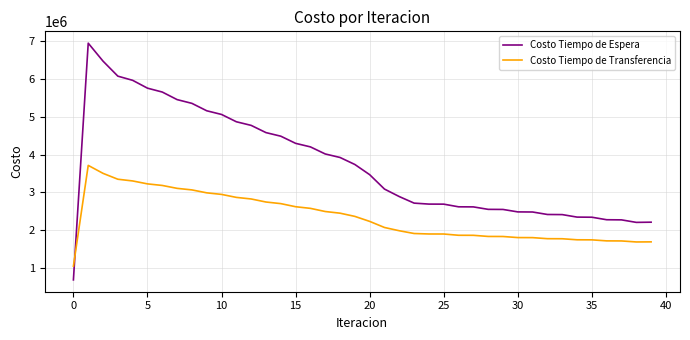

Rank the series by their maximum value, from highest to lowest.

Costo Tiempo de Espera, Costo Tiempo de Transferencia